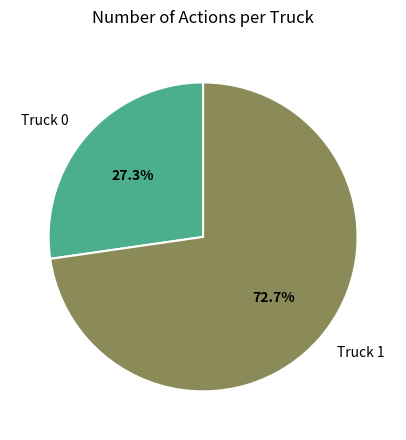

To the nearest percent, what is the difference between the Truck 1 and Truck 0 slice percentages?

45%